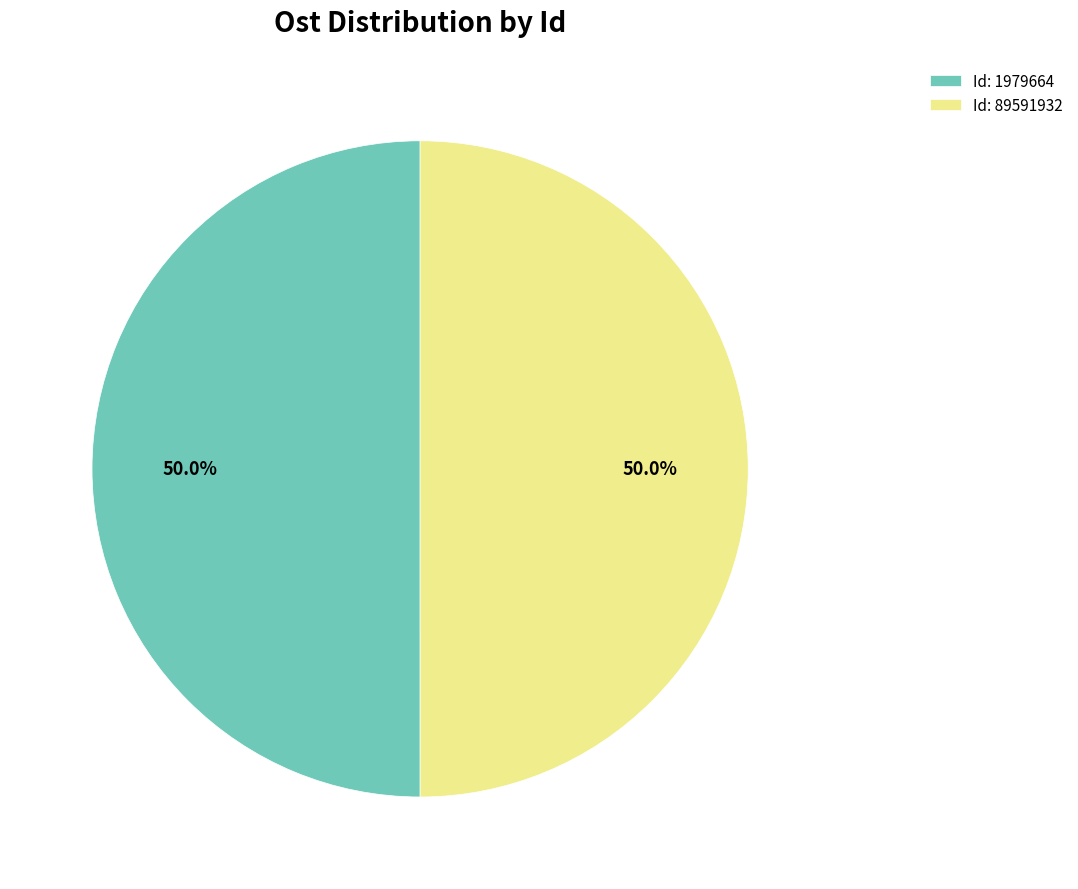

What portion of the pie excludes Id: 89591932?

50.0%